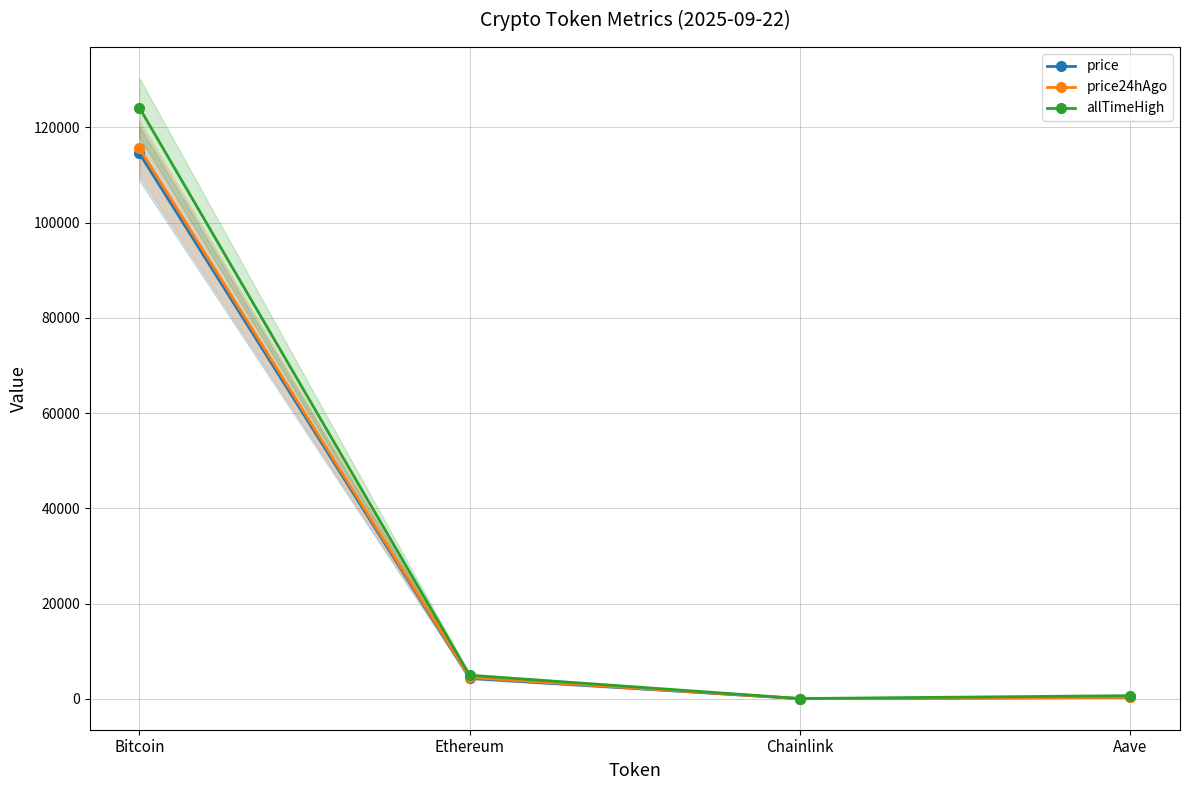

What is the total value across all series at Ethereum?

13721.3